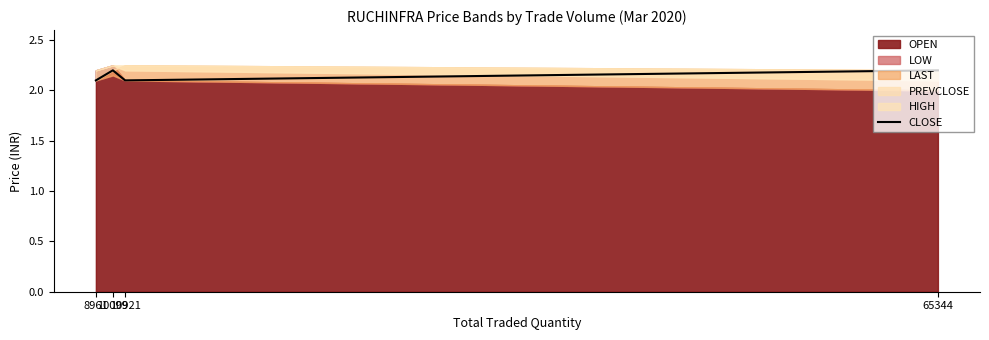

Is it true that the value at 10099 is 2.2?

True